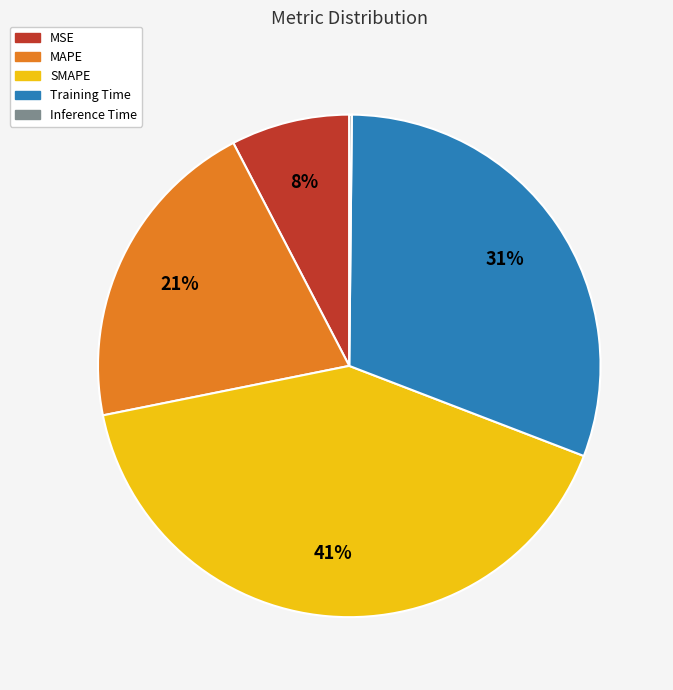

To the nearest percent, what is the combined percentage of MAPE and Training Time?

51%